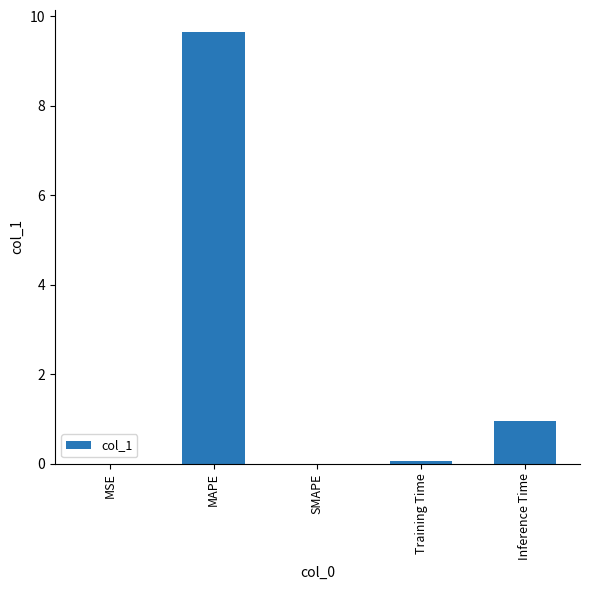

What is the greatest value displayed?

9.7